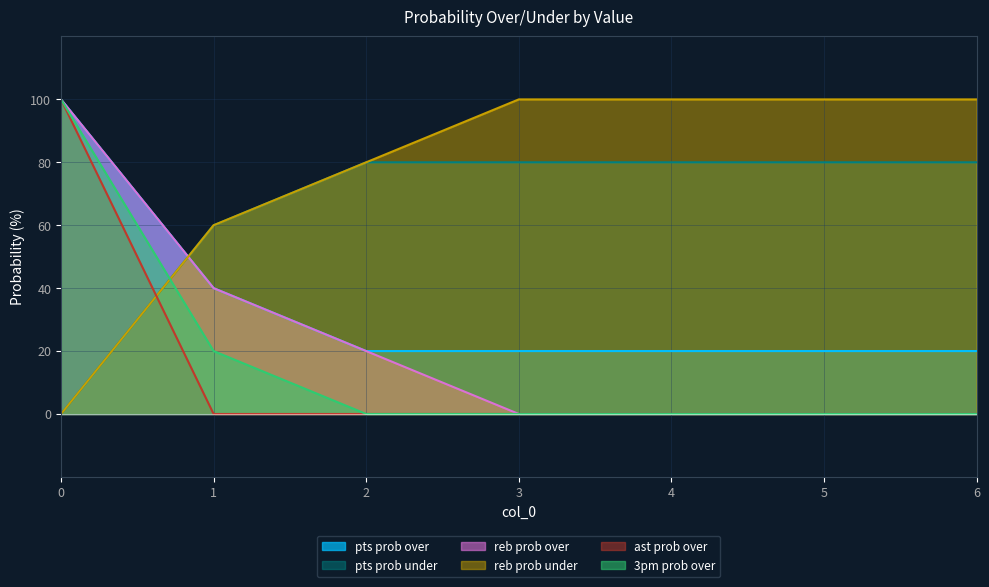

Reading right to left, list all the values displayed in this chart.

pts prob over: 6=20	5=20	4=20	3=20	2=20	1=40	0=100
pts prob under: 6=80	5=80	4=80	3=80	2=80	1=60	0=0
reb prob over: 6=0	5=0	4=0	3=0	2=20	1=40	0=100
reb prob under: 6=100	5=100	4=100	3=100	2=80	1=60	0=0
ast prob over: 6=0	5=0	4=0	3=0	2=0	1=0	0=100
3pm prob over: 6=0	5=0	4=0	3=0	2=0	1=20	0=100